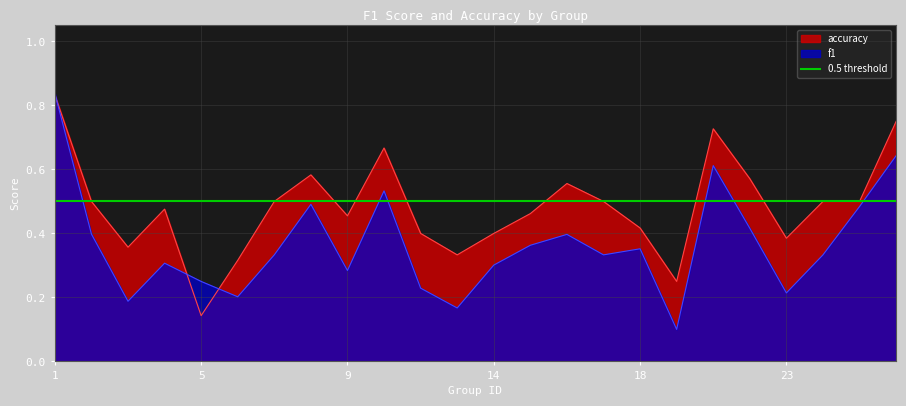

What is the difference between the maximum and minimum values in the f1 series?

0.7